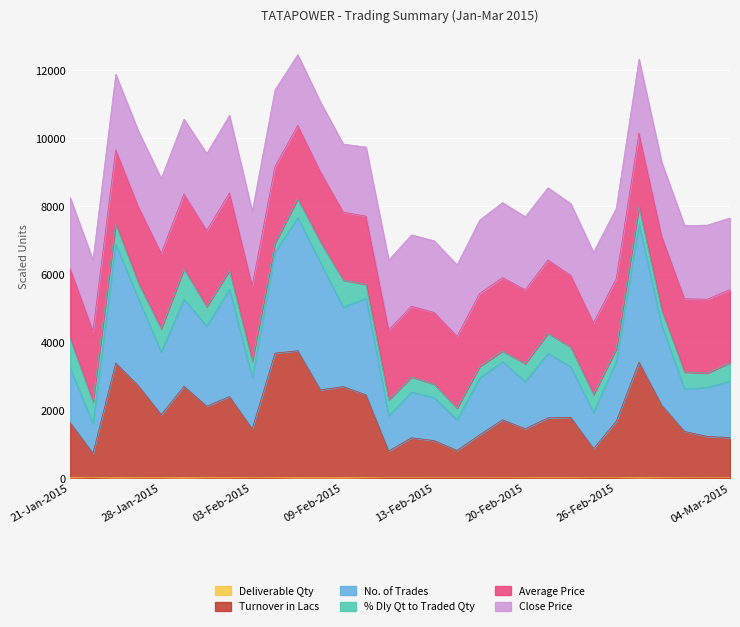

Where does the Deliverable Qty series first go above 7?

21-Jan-2015